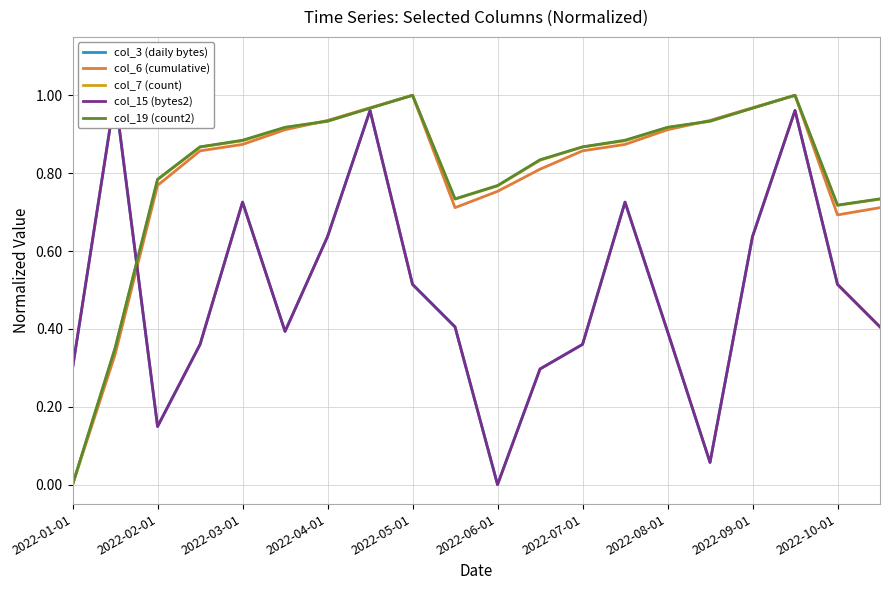

Is it true that col_7 (count) equals 1.1 at 2022-10-01?

False